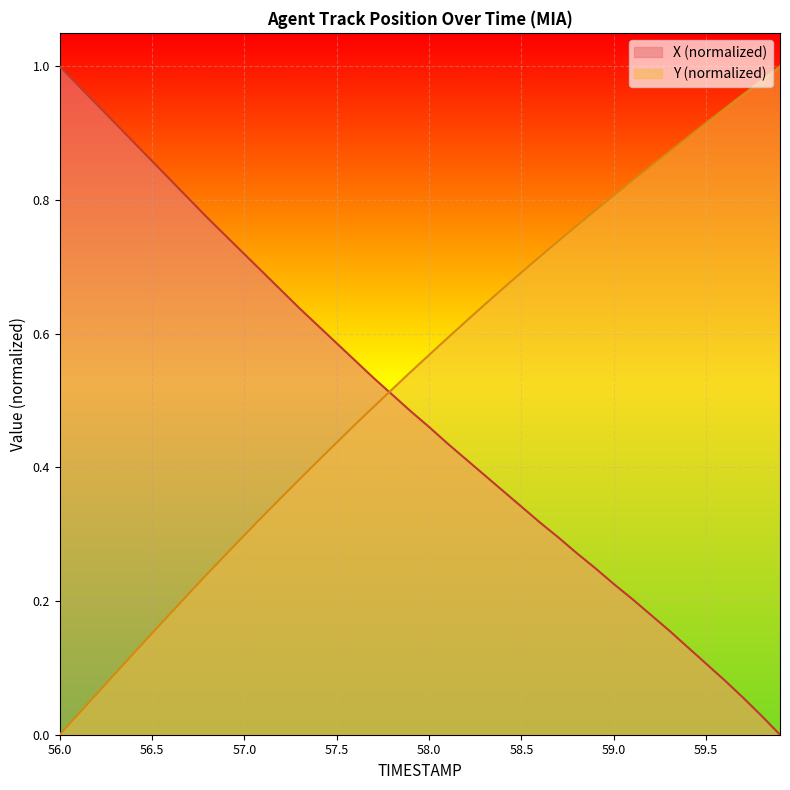

How many data points does each series have?

40